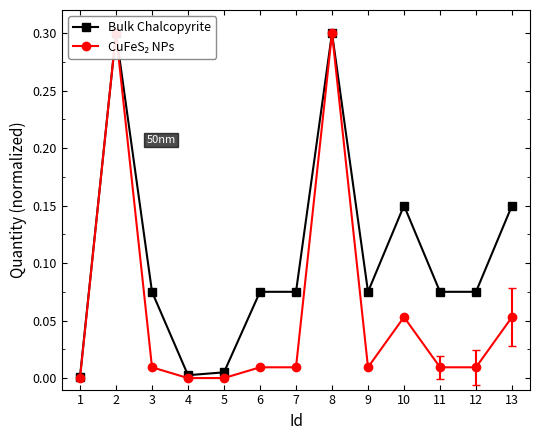

What is the difference between the maximum and minimum values in the CuFeS₂ NPs series?

0.3